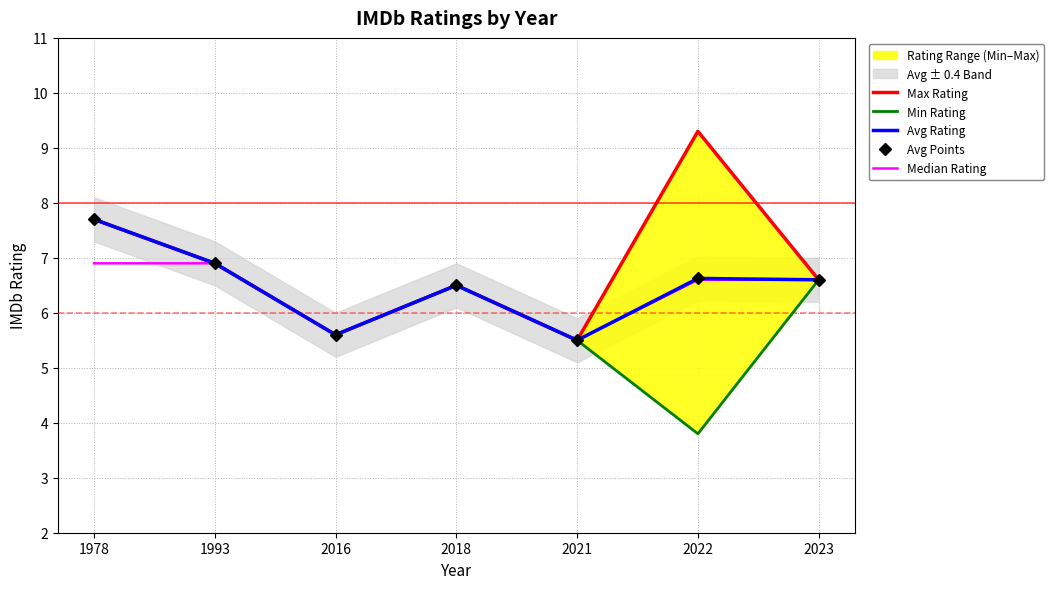

Is it true that Avg Rating equals 7.7 at 1978?

True